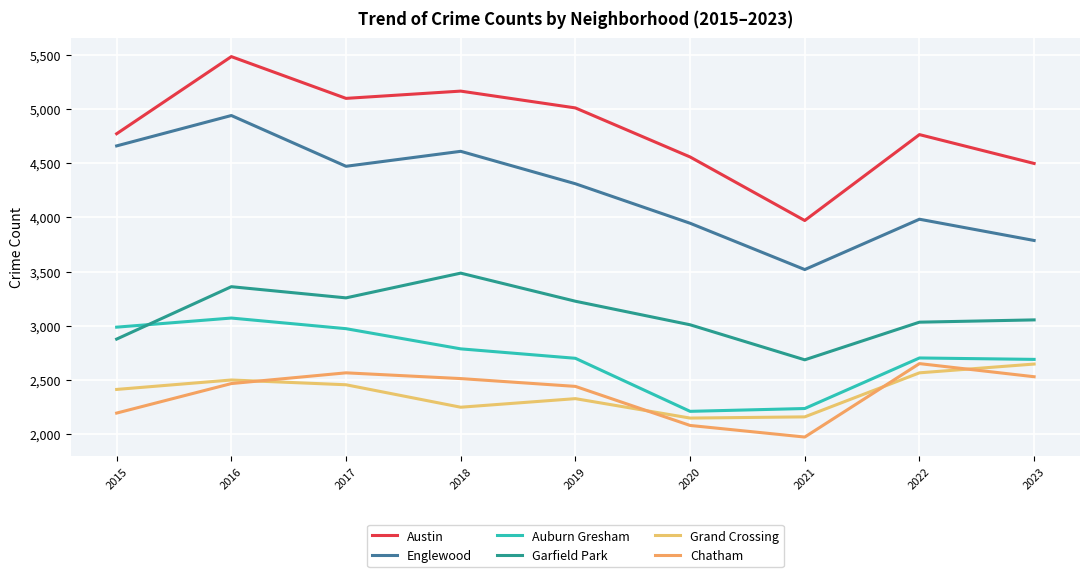

Reading left to right, what are all the values shown in this chart?

Austin: 4770	5481	5096	5163	5008	4556	3970	4762	4496
Englewood: 4658	4938	4470	4608	4309	3945	3518	3982	3786
Auburn Gresham: 2987	3071	2973	2787	2700	2211	2237	2703	2690
Garfield Park: 2877	3360	3257	3485	3226	3009	2686	3033	3054
Grand Crossing: 2413	2500	2456	2249	2328	2149	2160	2566	2647
Chatham: 2195	2467	2566	2513	2441	2081	1974	2651	2530